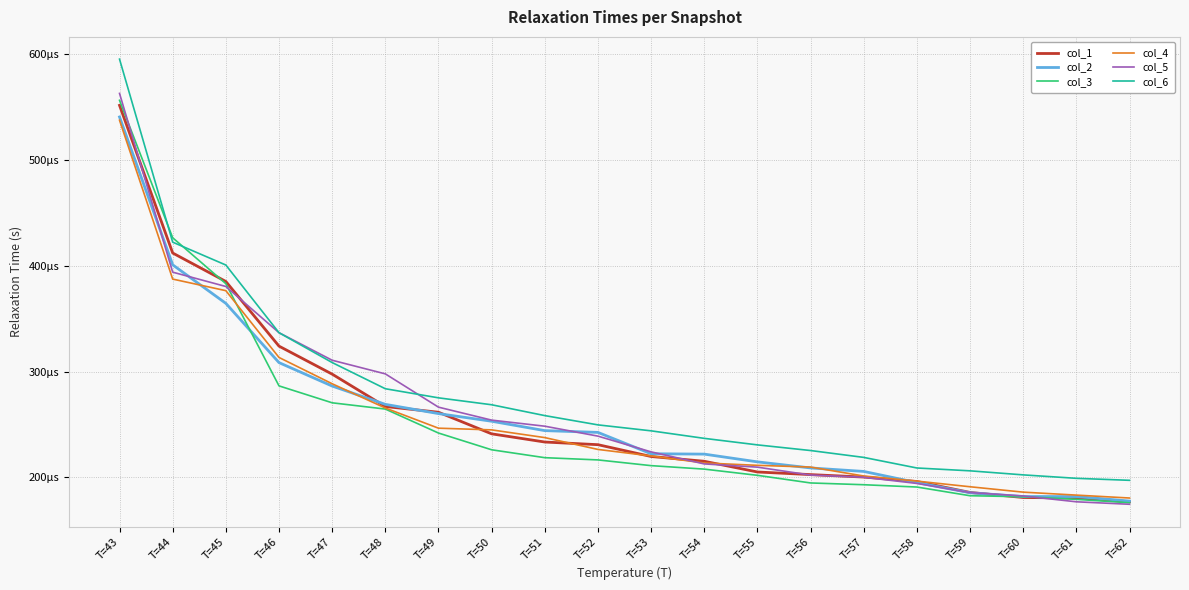

Where is col_1 nearest to the value 0?

T=62